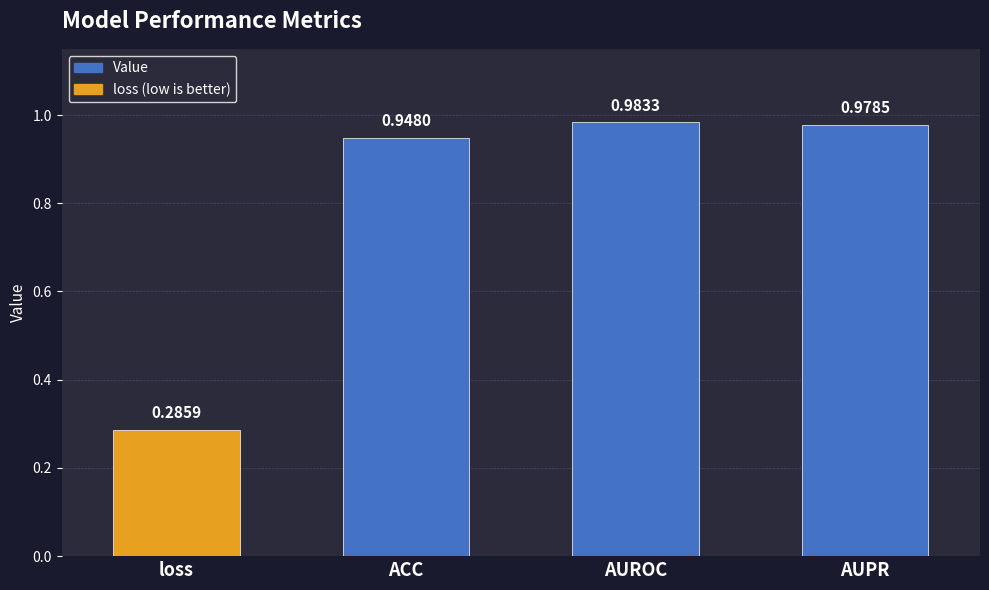

Where is the data nearest to the value 0?

loss